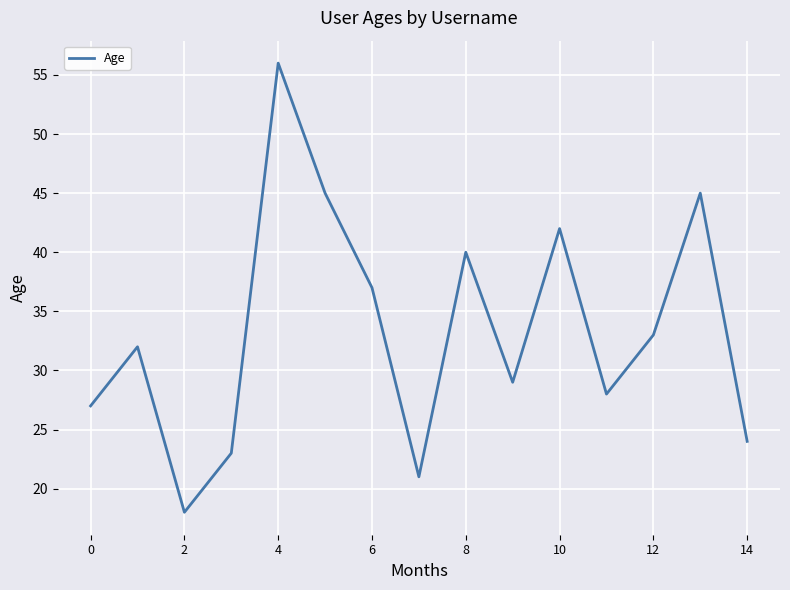

What is the minimum value shown in the chart?

18